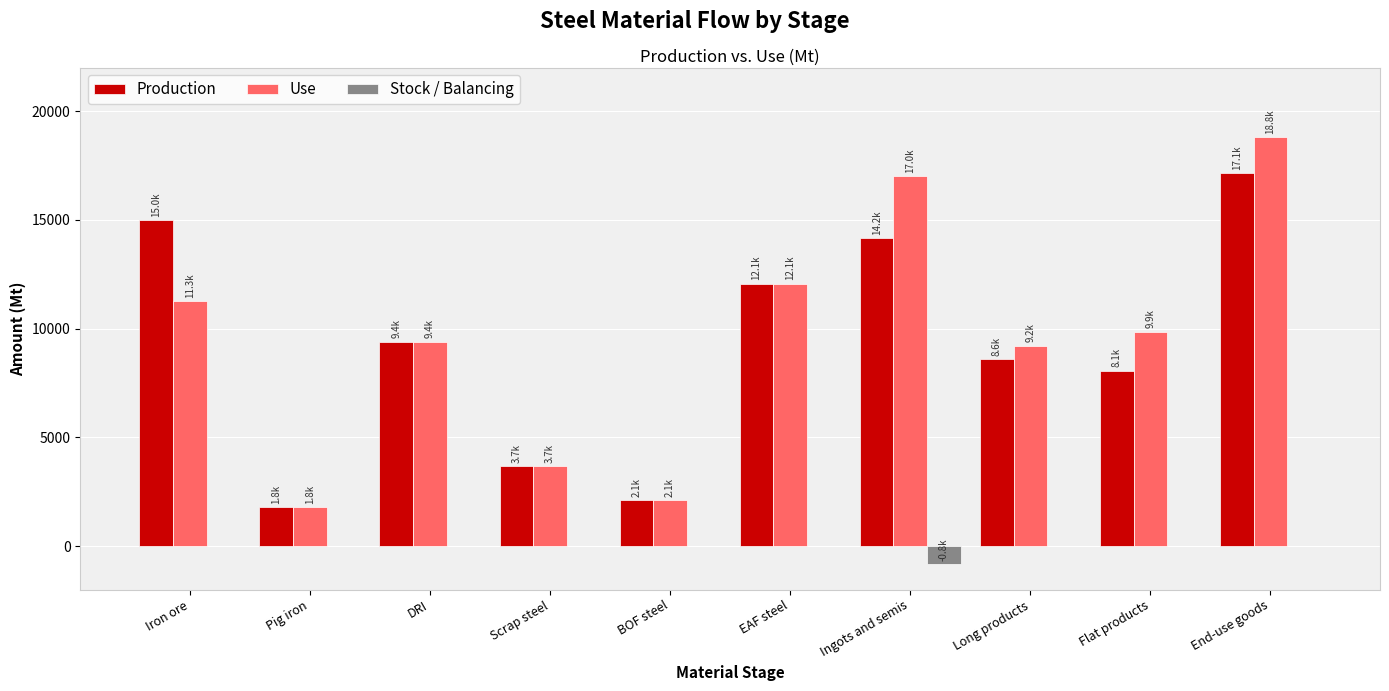

How many groups of bars are there?

10